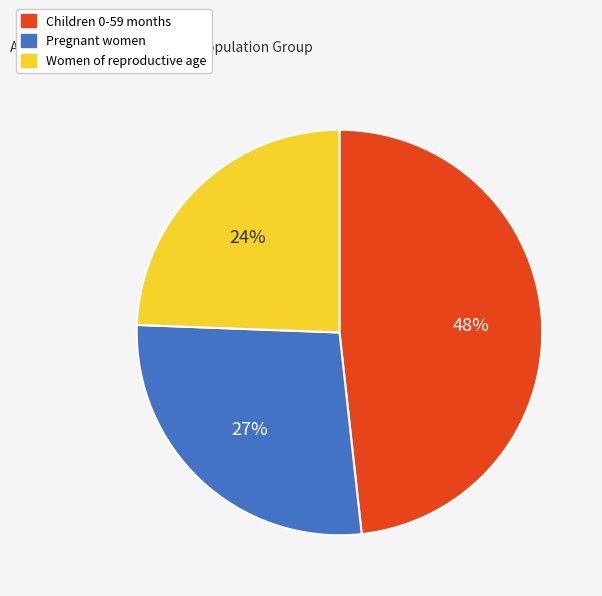

Which slice is the smallest?

Women of reproductive age